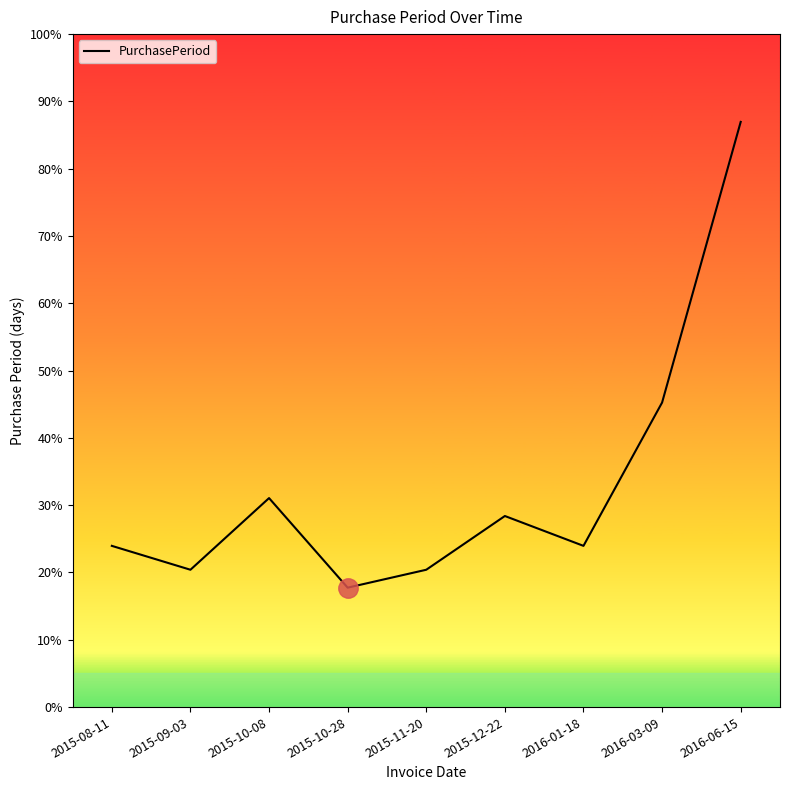

Is this an area chart (filled region under the line)?

Yes